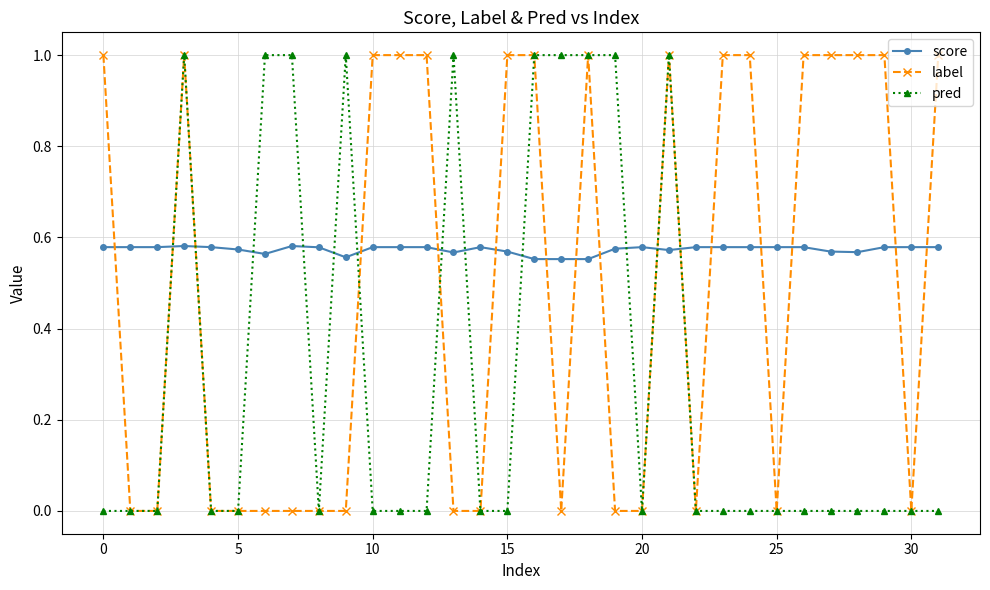

True or false: pred has more than 0 points higher than both neighbors.

True